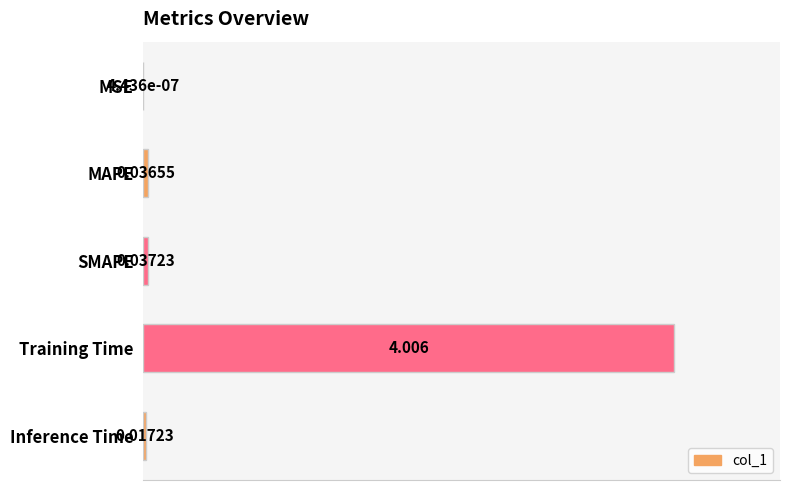

At which label is the value closest to 50?

SMAPE